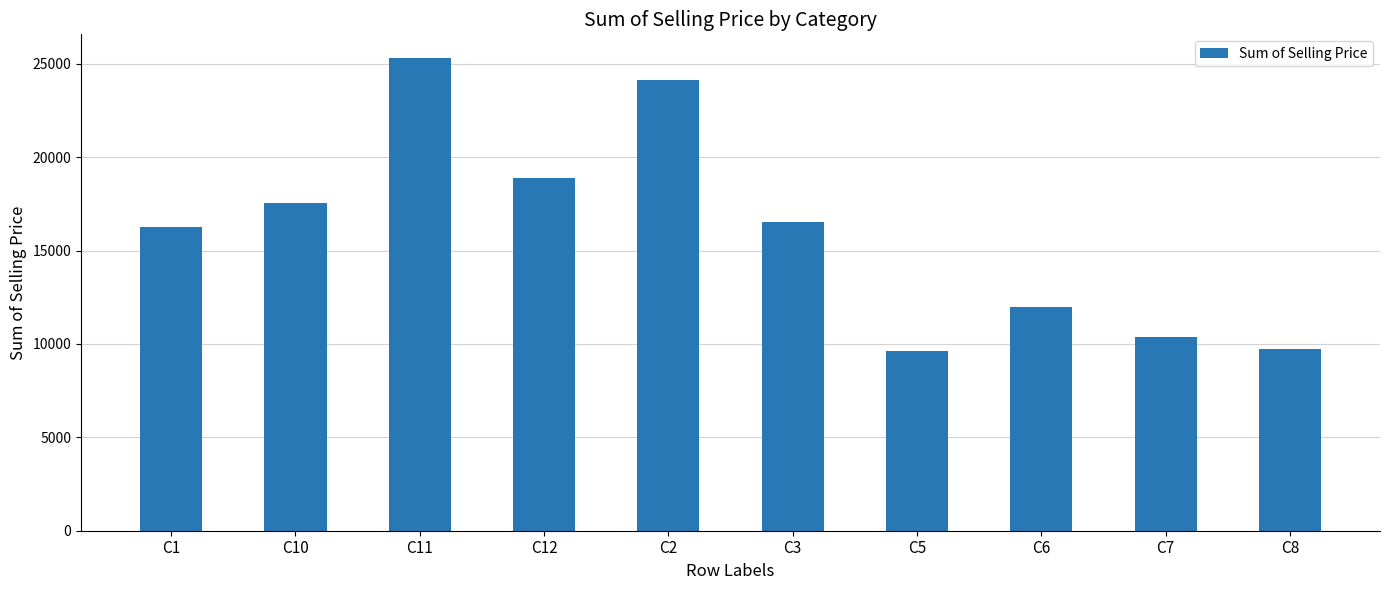

What is the ratio of the value at C10 to the value at C2?

0.7